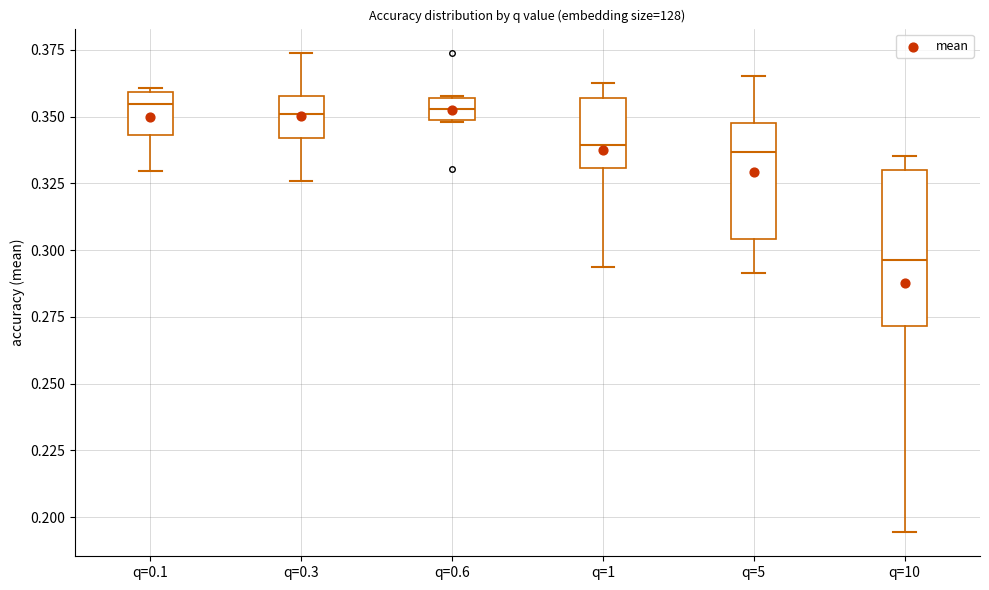

Where is the lower edge of the box for q=0.1 on the y-axis? The values are not printed on the chart, so give them approximately, as read against the axis.

0.345